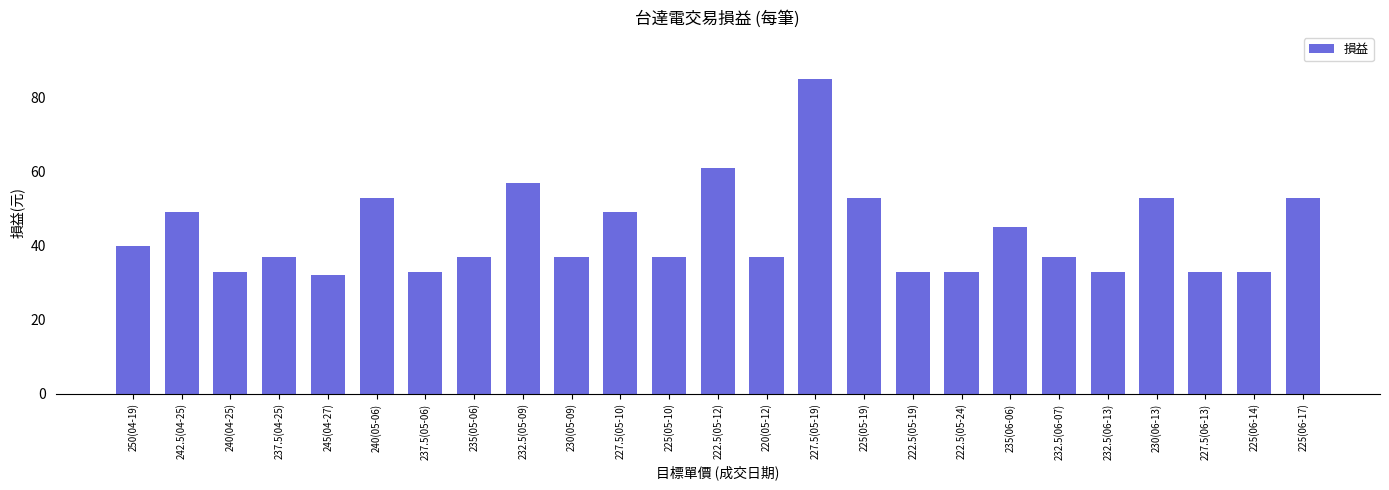

Are the bars grouped side by side (vs. stacked)?

No